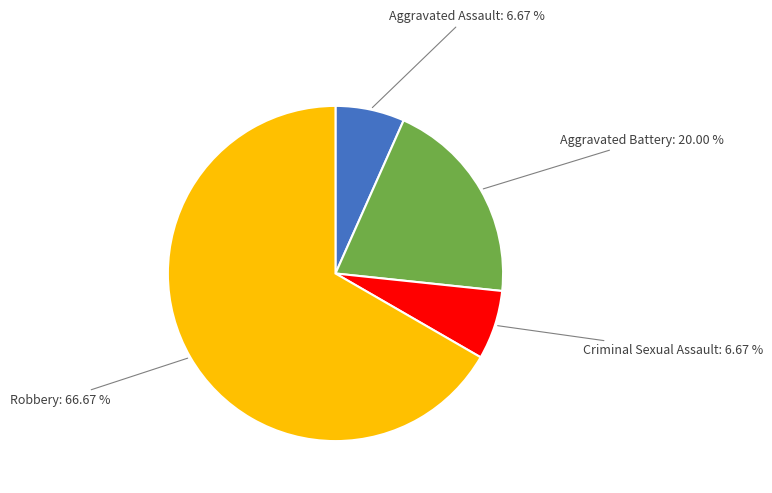

Is there any slice that represents more than half of the pie?

Yes